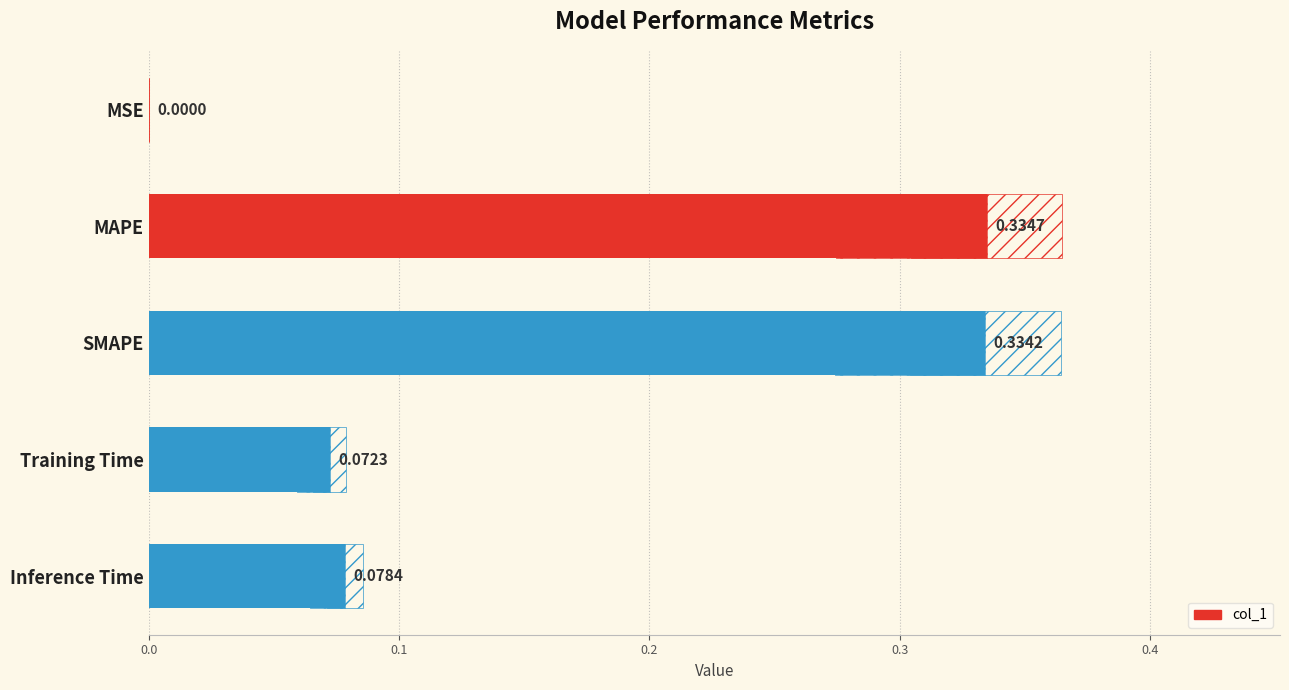

Read the value at MAPE.

0.3